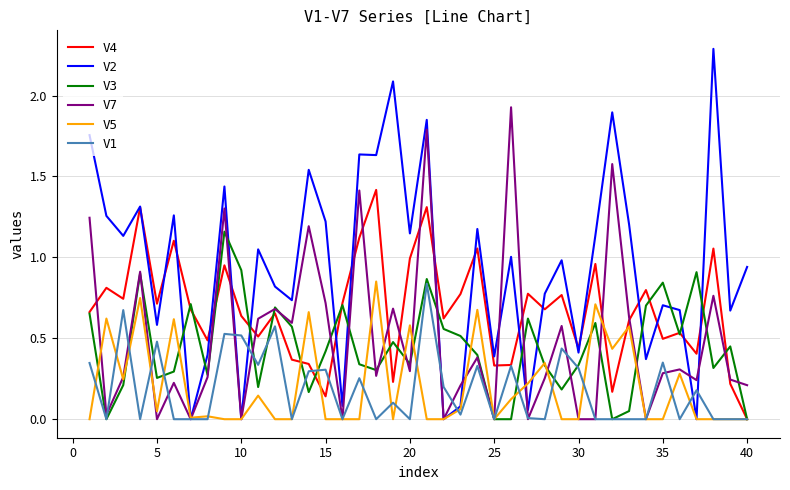

Which series has the widest spread of values?

V2